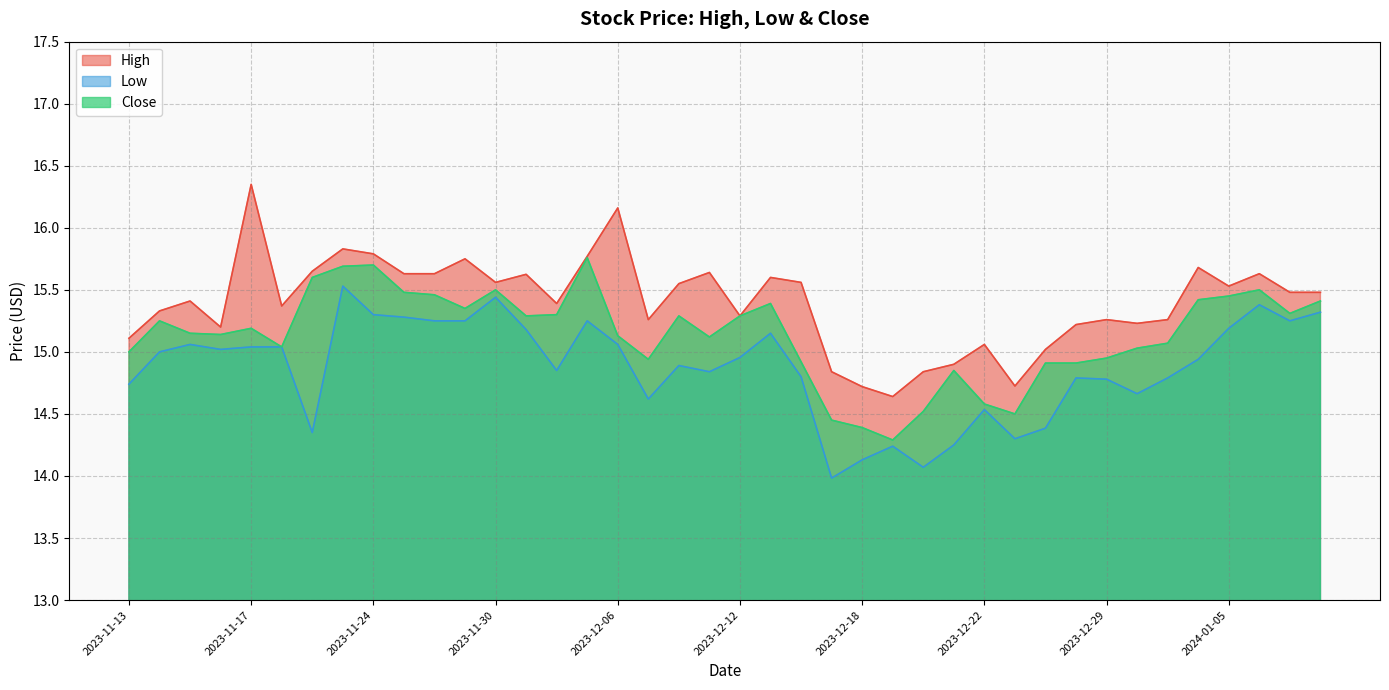

Is the value of High at 2023-12-08 greater than the value of Close at 2023-12-26?

Yes